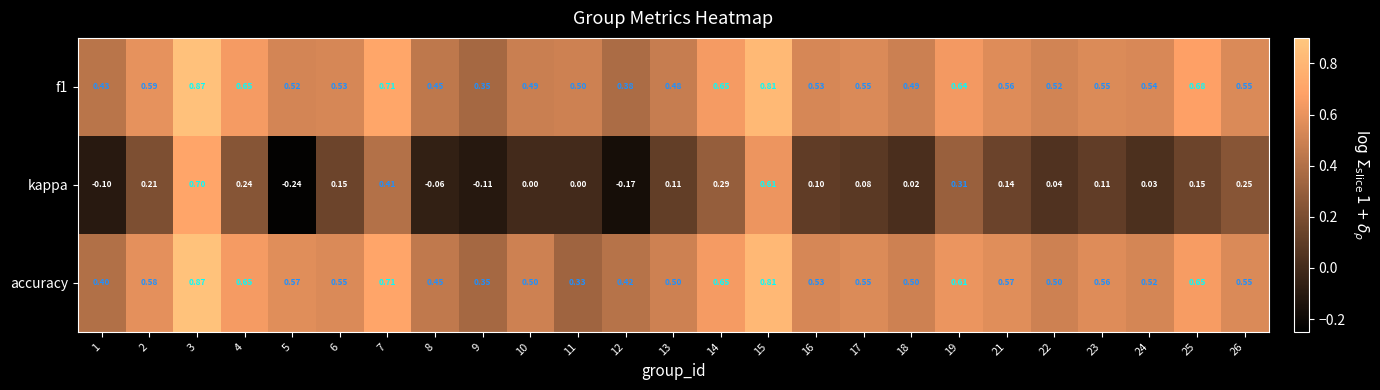

Which series has the widest spread of values?

kappa